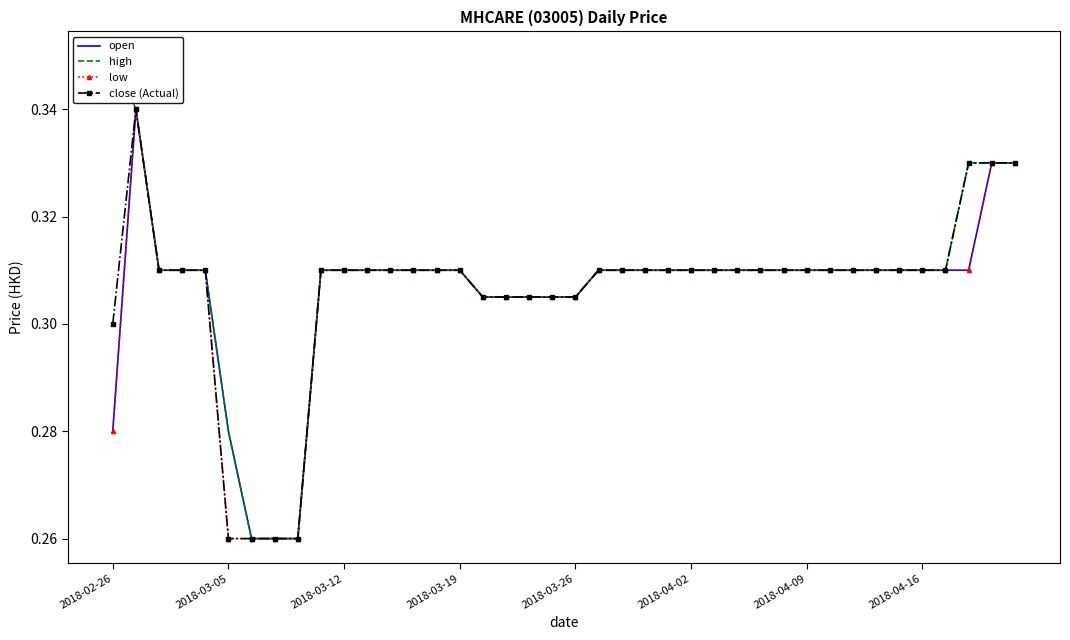

True or false: low and high intersect in this chart.

False